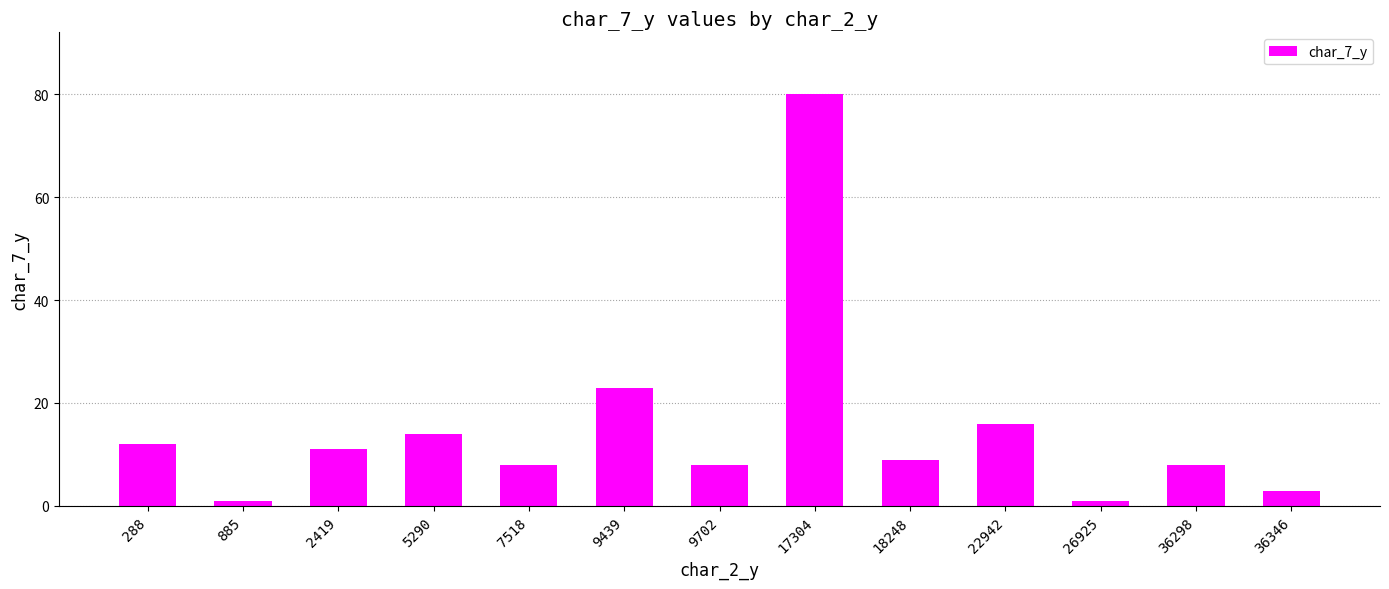

At which label is the value closest to 40?

9439